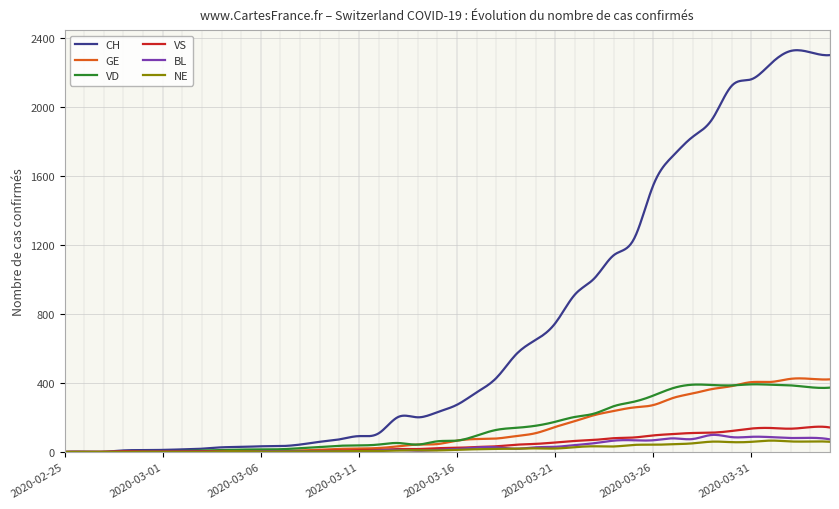

What is the greatest value displayed?

2328.3